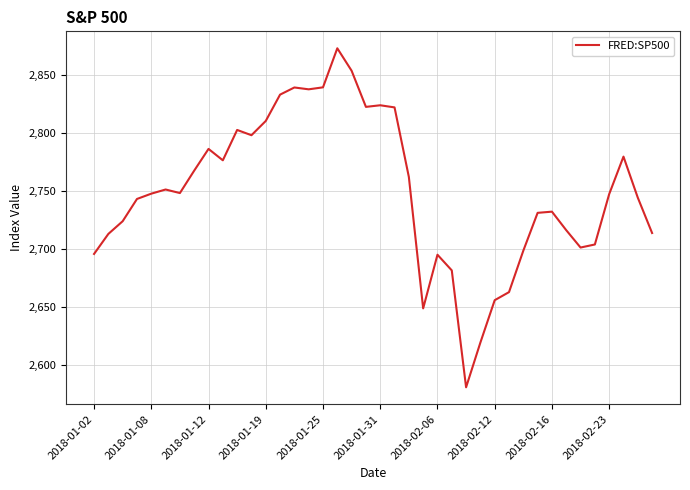

What is the greatest value displayed?

2872.9